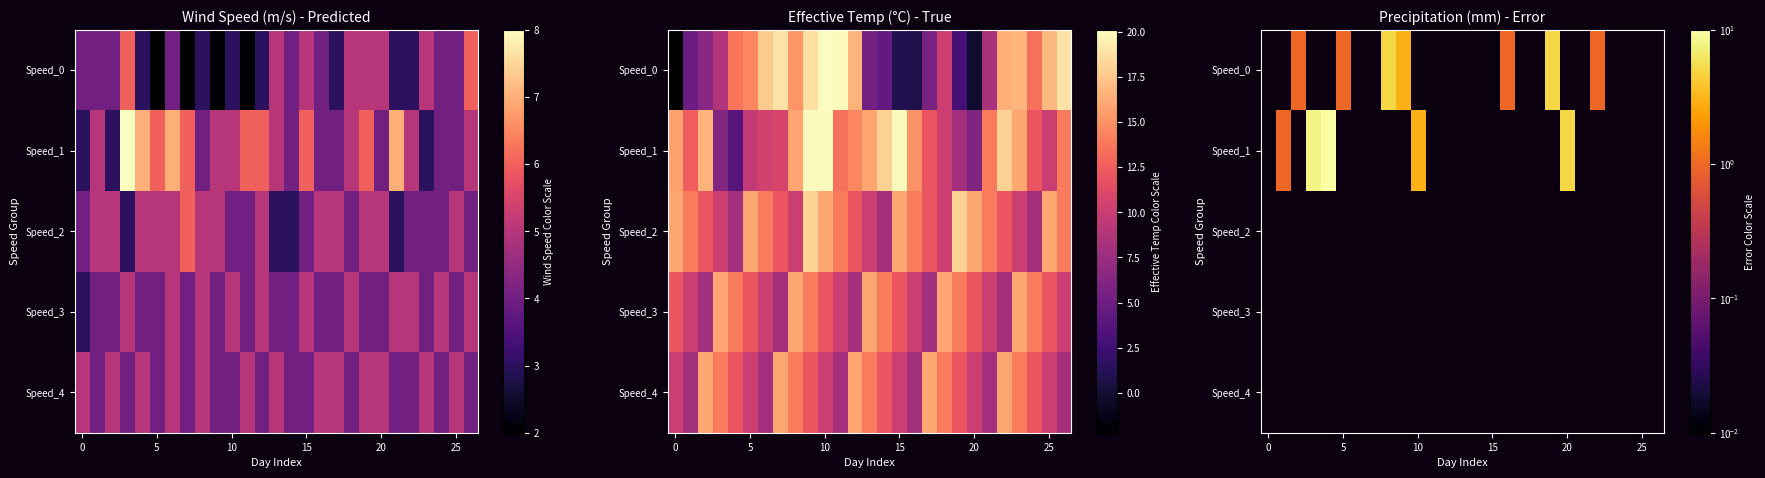

What is the maximum value shown in the chart?

10